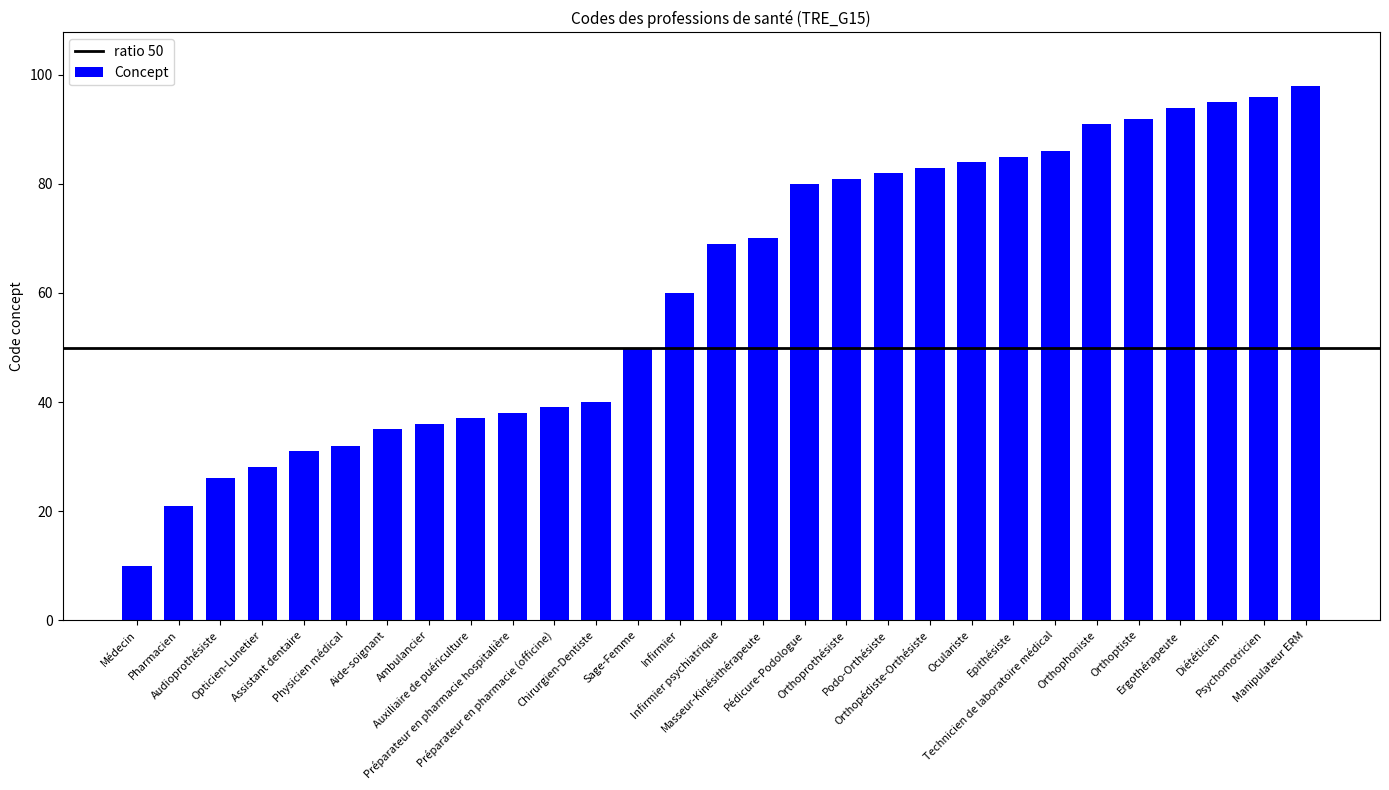

The chart shows a value of 83 at Orthopédiste-Orthésiste. True or false?

True